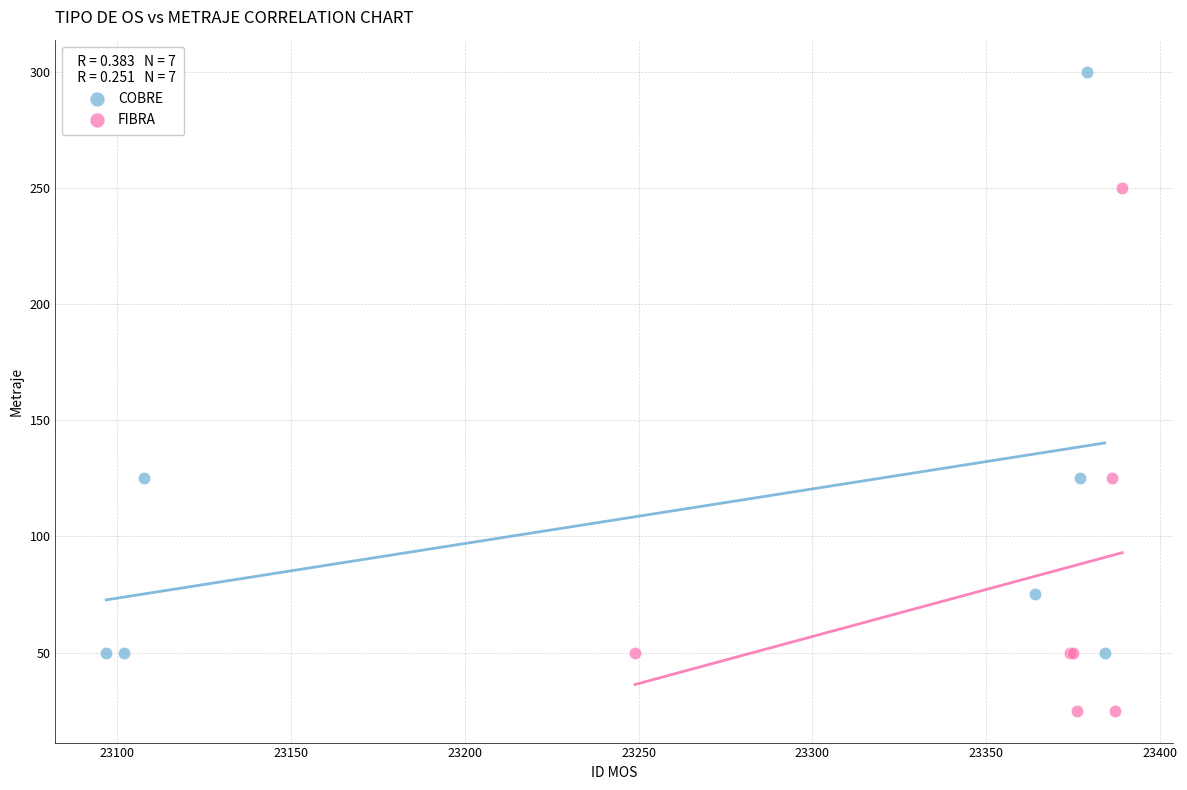

Which series has the widest spread of Y values?

COBRE